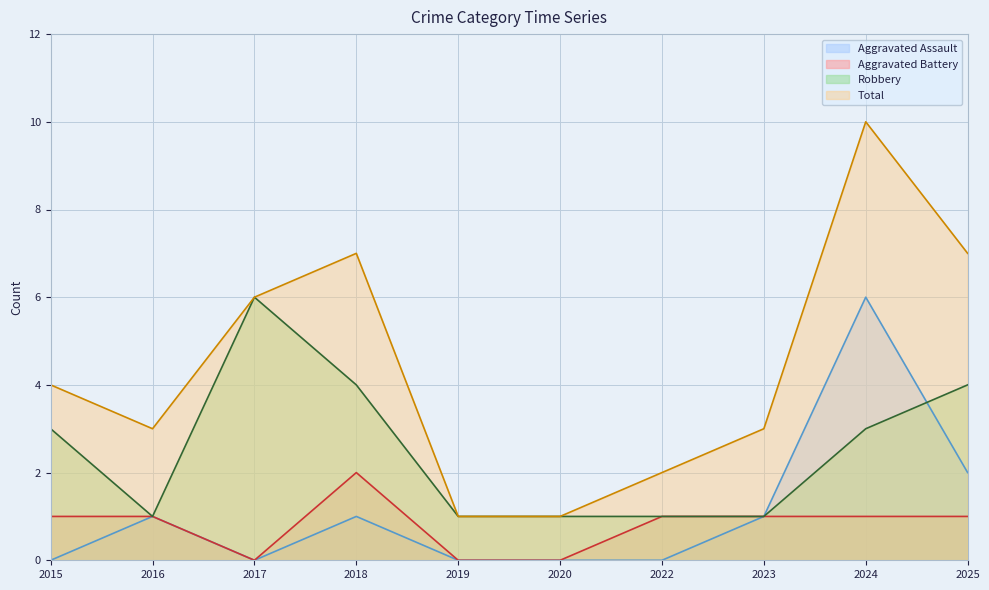

What is the value of the Total point at the 9th from the left?

10